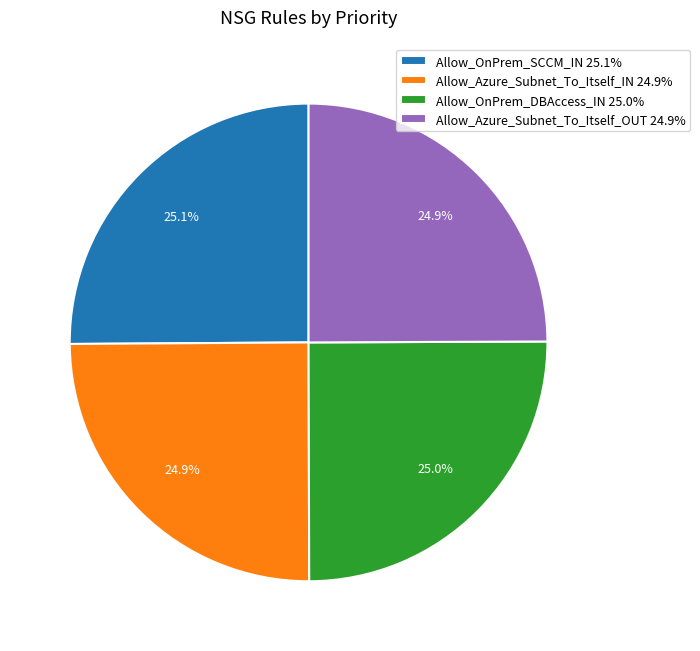

Is there any slice that represents more than half of the pie?

No